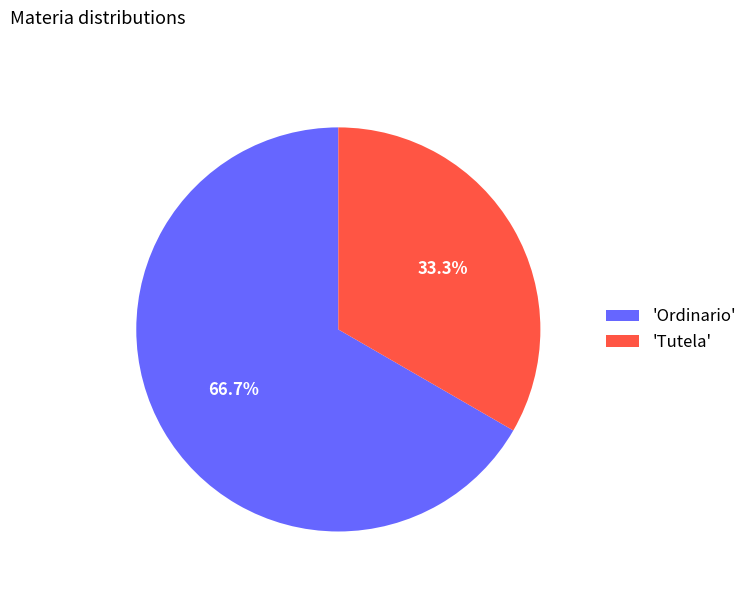

To the nearest percent, what is the difference between the largest and smallest slice percentages?

33%